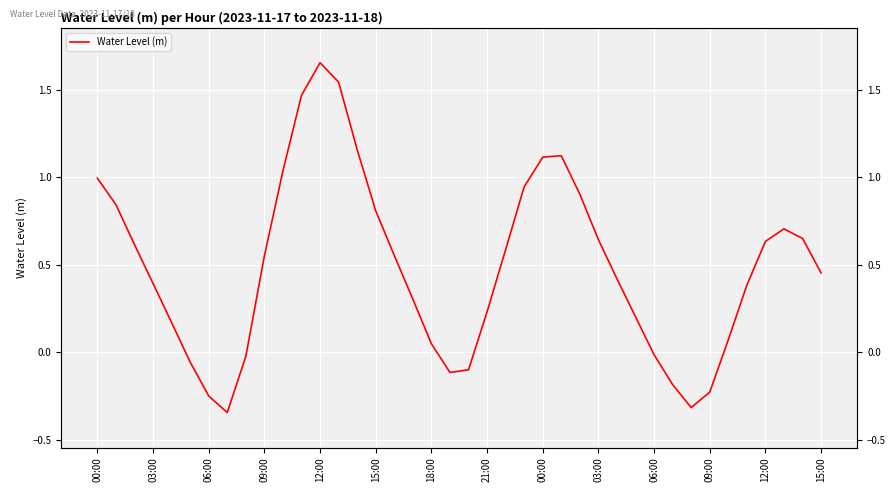

Which has a higher value, 28 or 09:00?

09:00